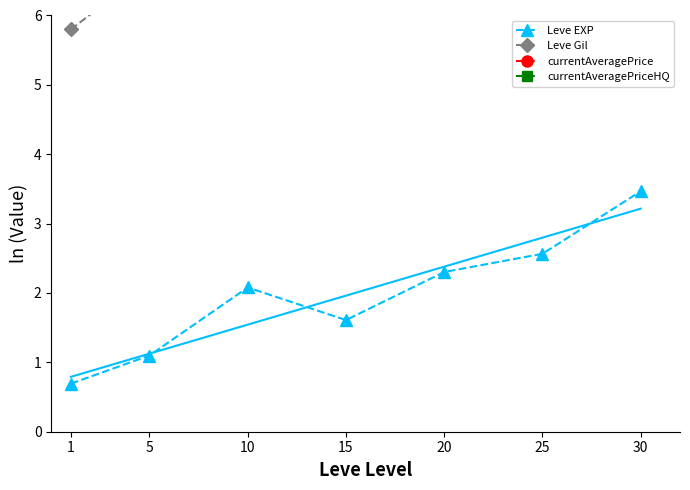

Is it true that Leve Gil equals 6.8 at 10?

True